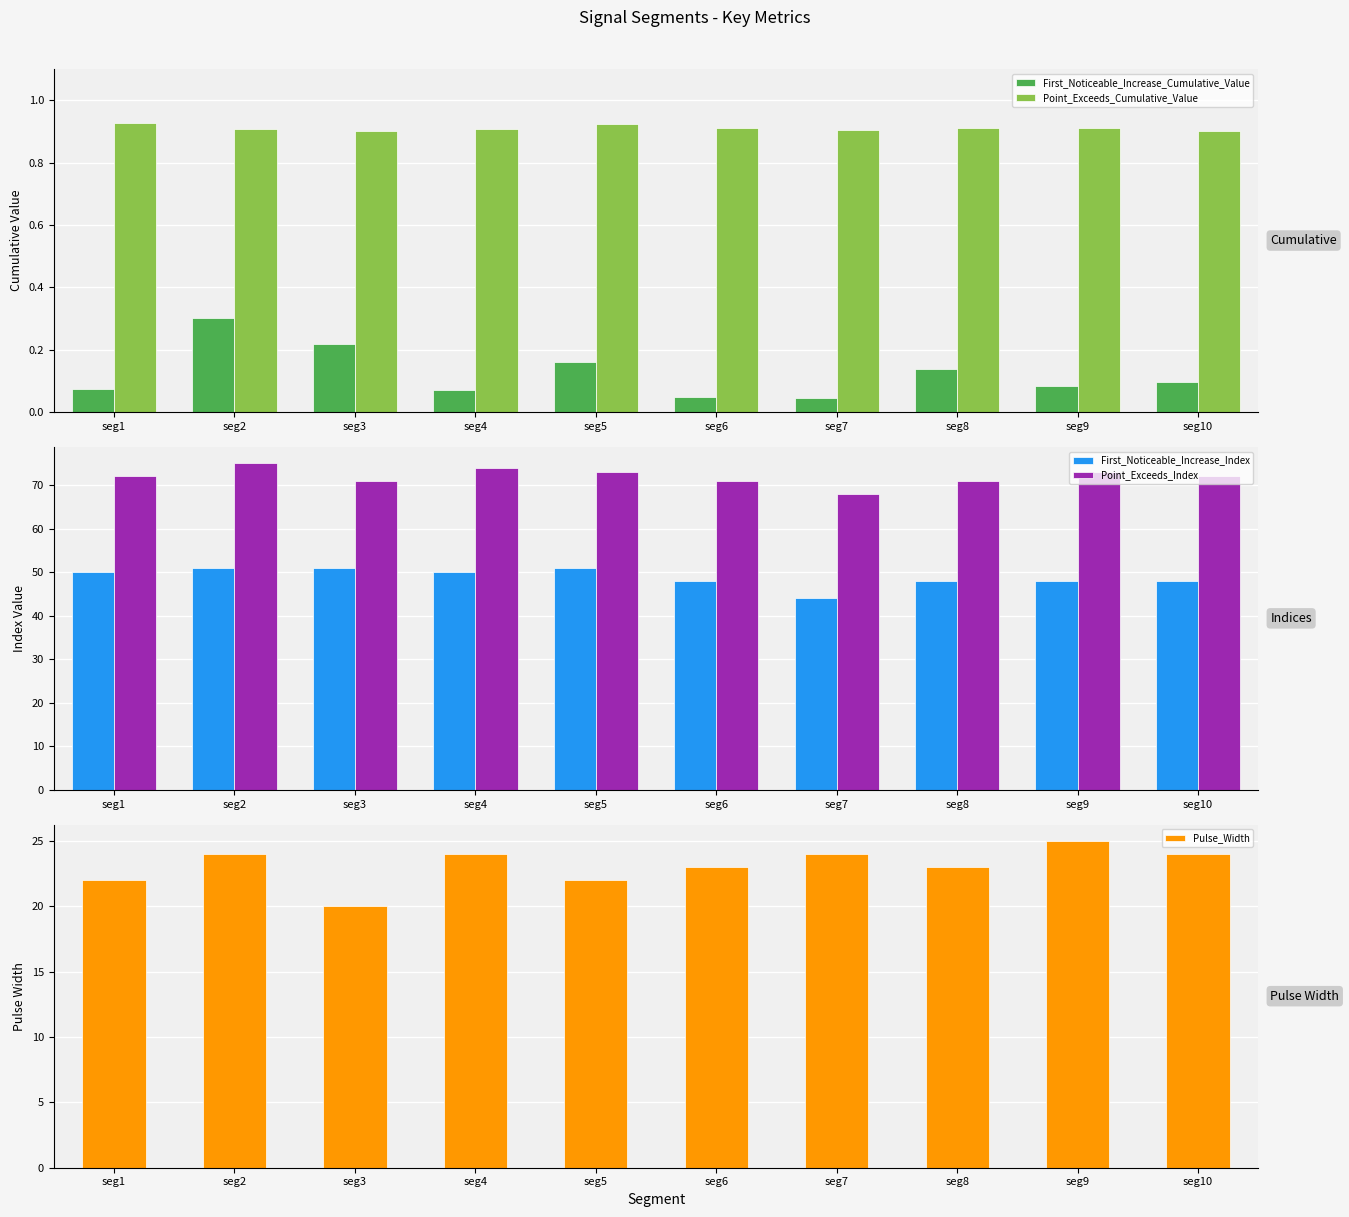

Rank the categories by Pulse_Width value from lowest to highest.

seg3, seg1, seg5, seg6, seg8, seg2, seg4, seg7, seg10, seg9